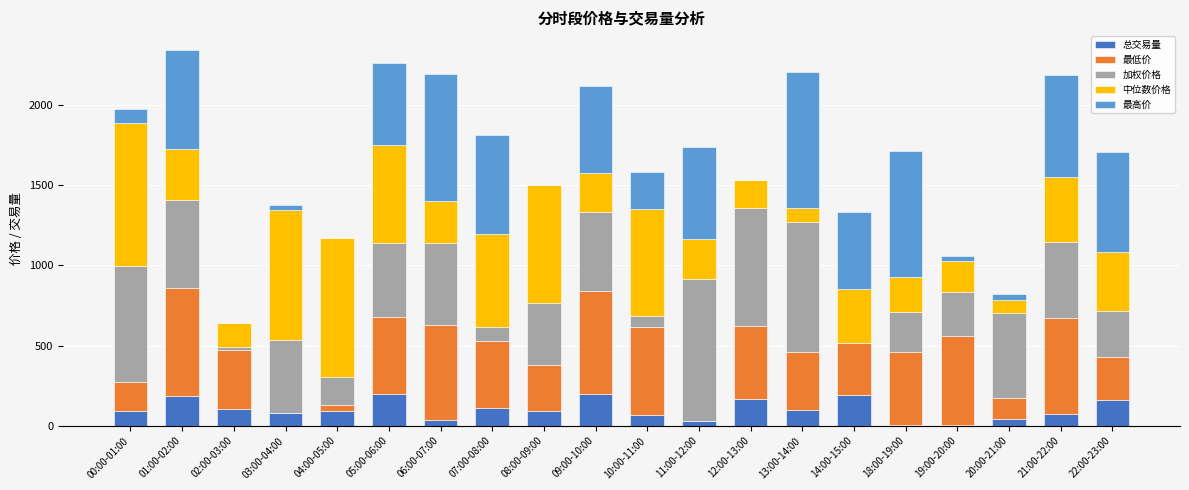

What is the highest value of the 总交易量 series?

198.1